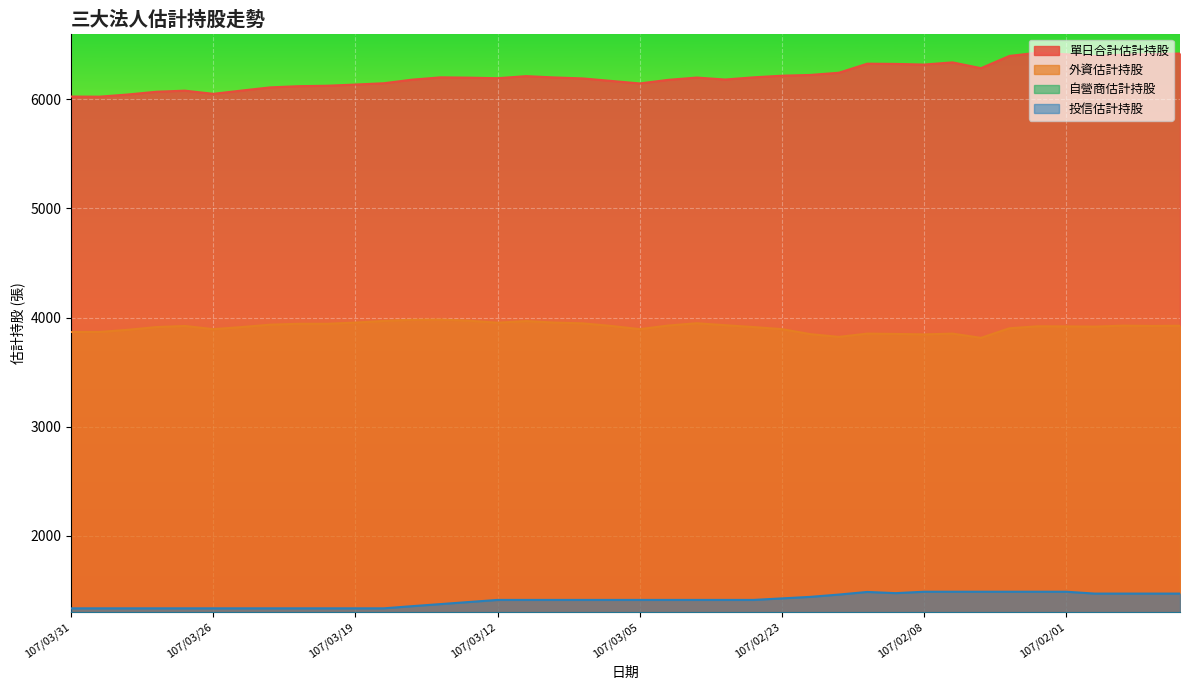

What is the difference between the 自營商估計持股 values at 107/03/07 and 107/01/26?

192